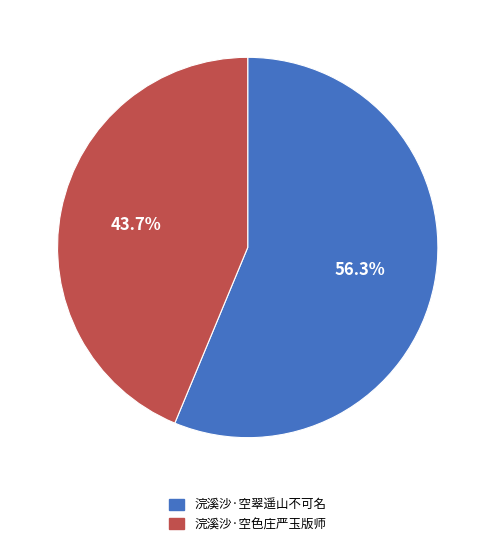

To the nearest percent, what is the combined percentage of 浣溪沙·空翠遥山不可名 and 浣溪沙·空色庄严玉版师?

100%